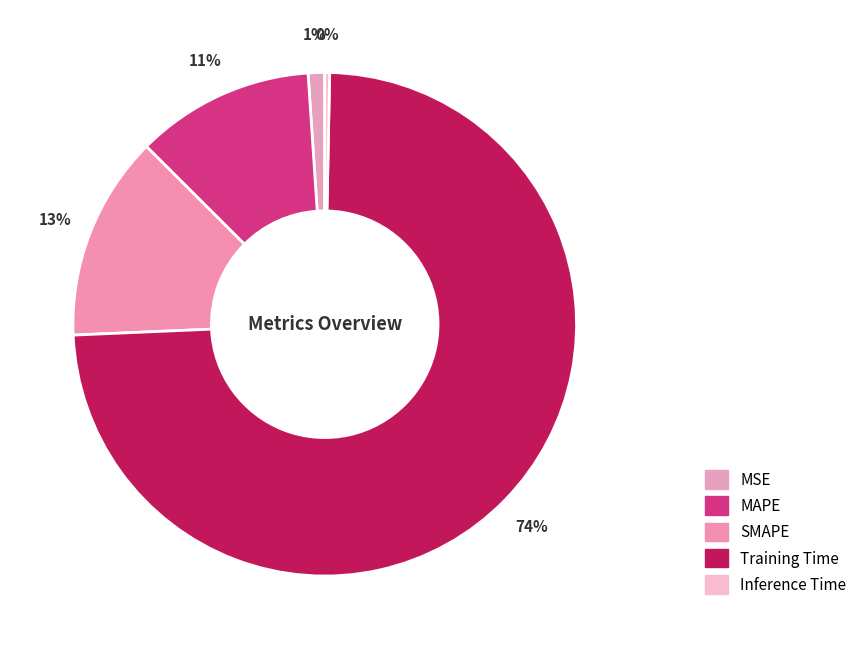

Which slice is the smallest?

Inference Time